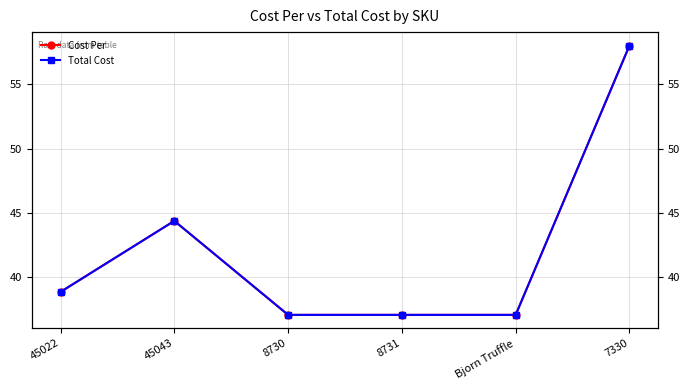

At Bjorn Truffle, list the series in order from largest to smallest.

Cost Per, Total Cost